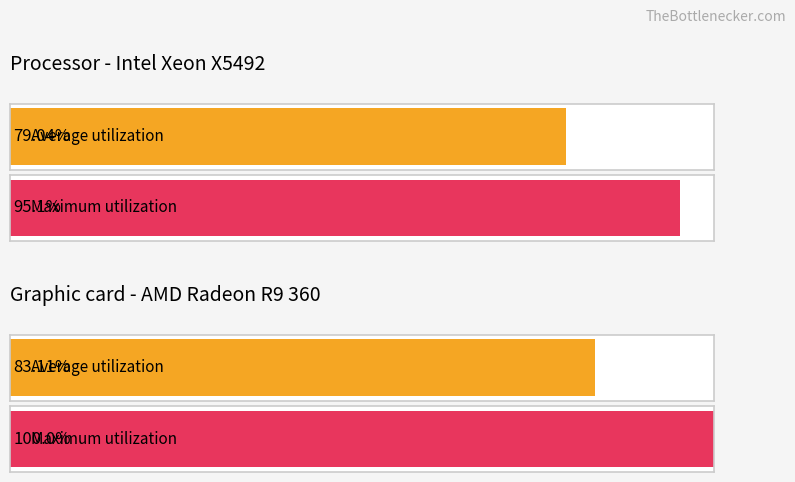

Does the chart contain stacked bars?

No